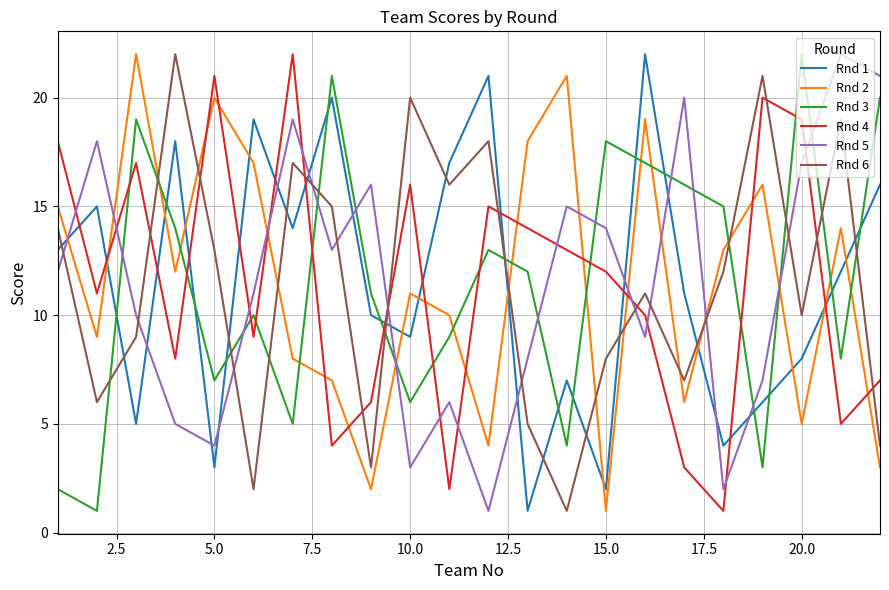

True or false: Rnd 5 and Rnd 1 intersect in this chart.

True